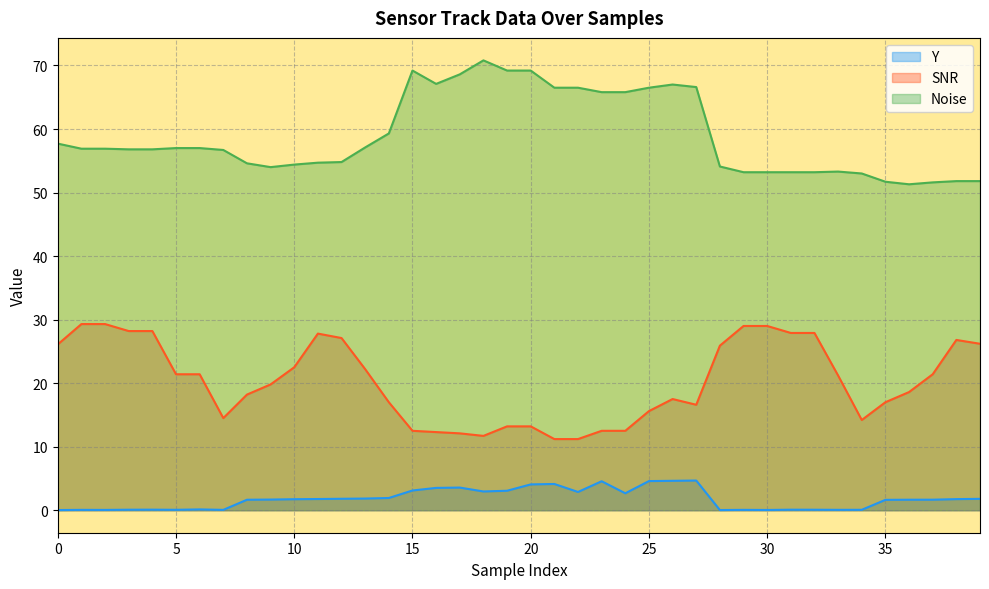

What are all the series names shown in the legend?

Y, SNR, Noise